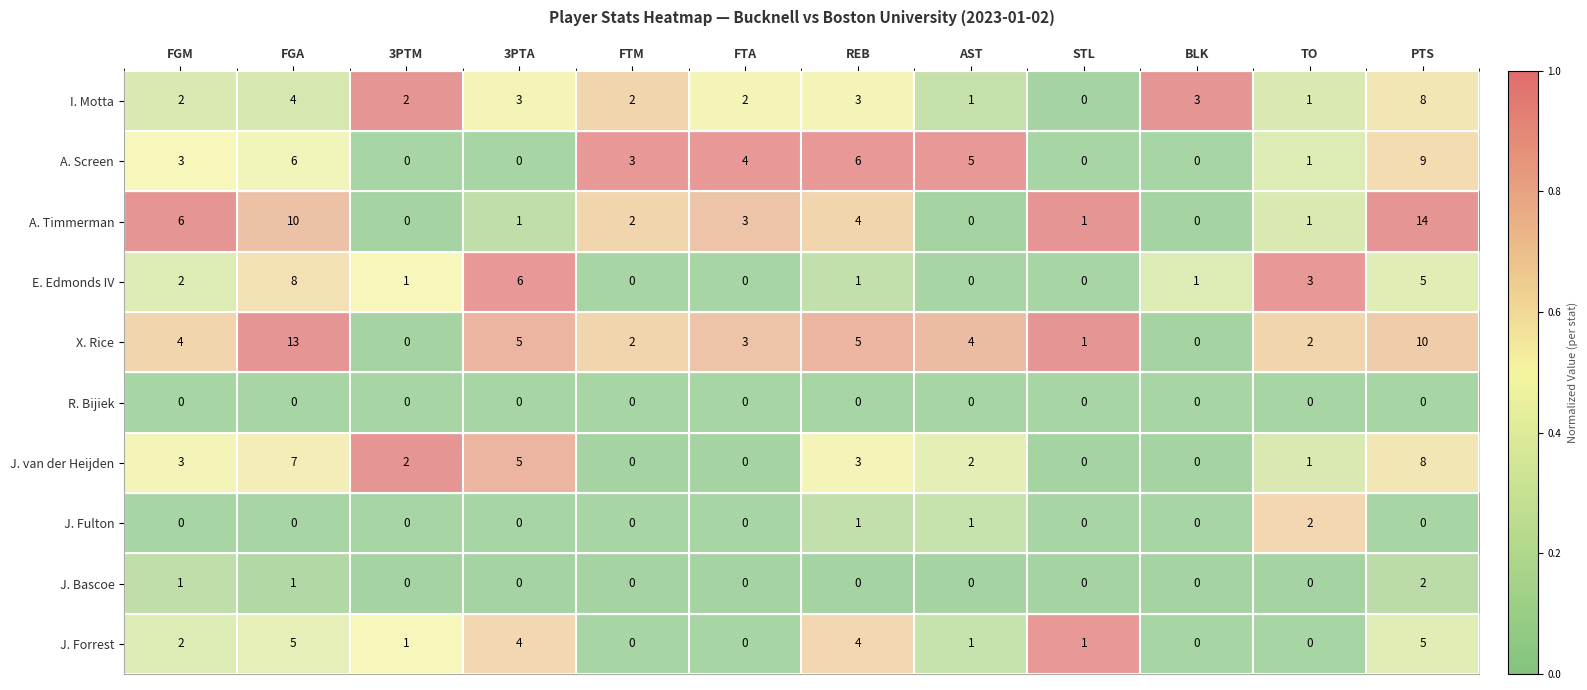

What is the maximum value for J. Forrest?

5